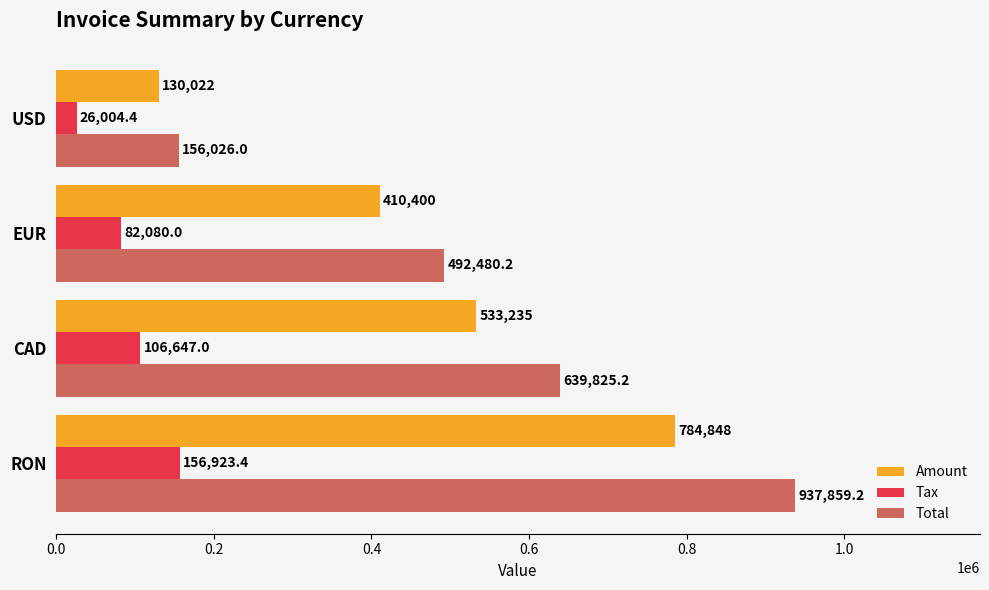

Which category has the lowest value in the Tax series?

USD